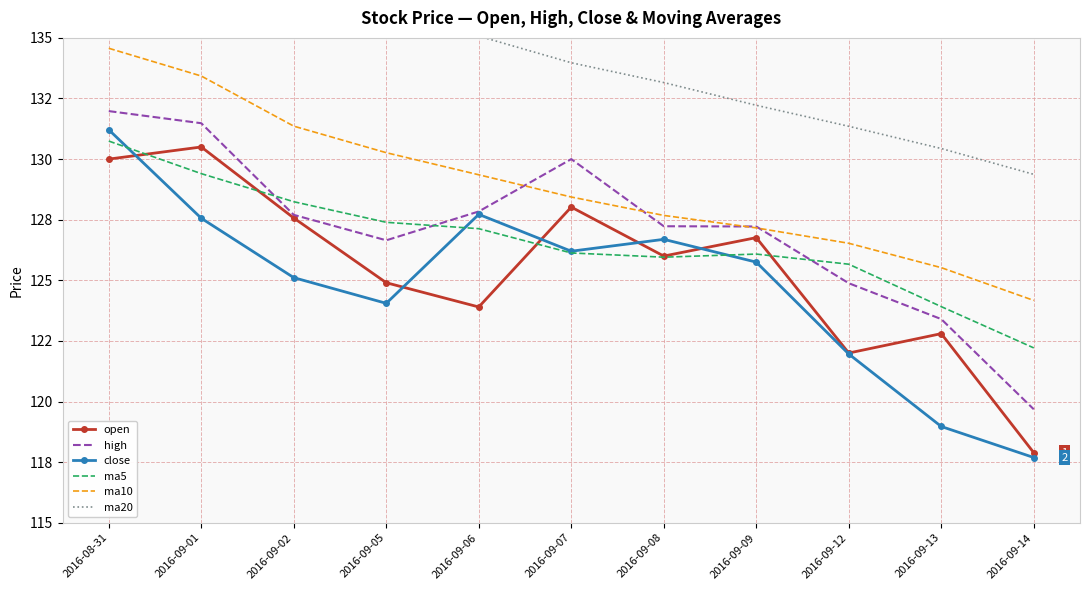

What is the average value of the high series?

127.1